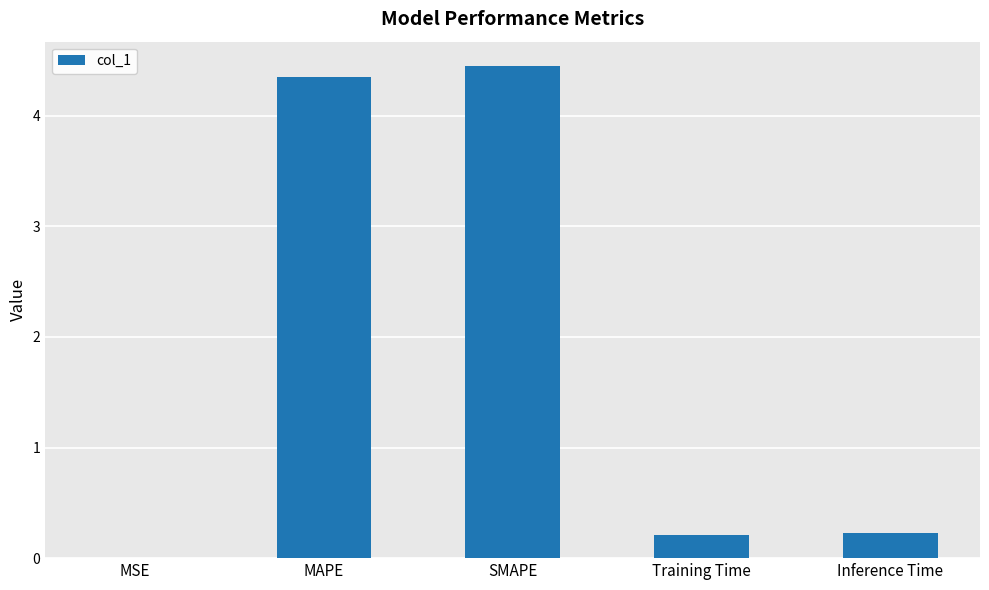

The chart shows a value of 0.2 at Inference Time. True or false?

True